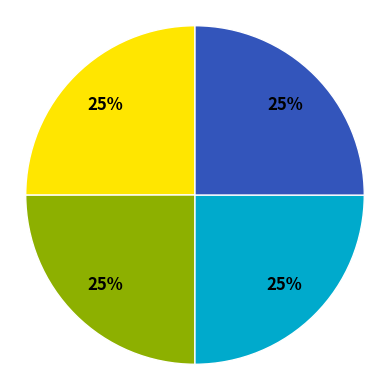

Is there any slice that represents more than half of the pie?

No